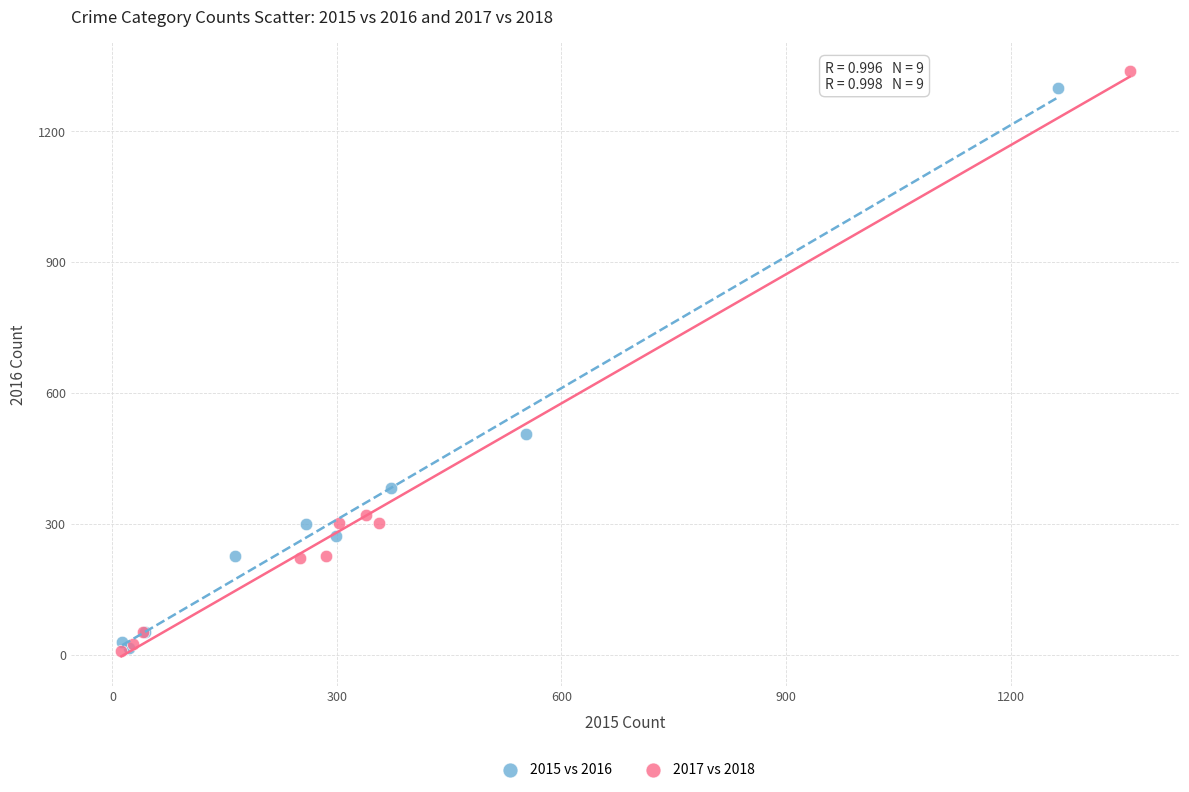

Which series has the largest Y range (max minus min)?

2017 vs 2018